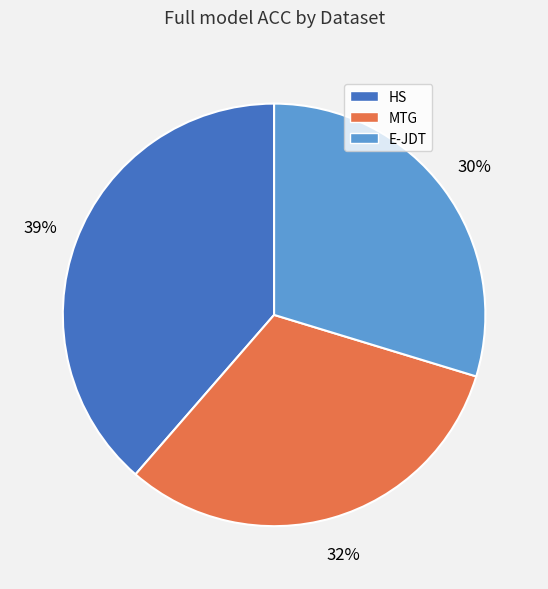

Is the sum of MTG and E-JDT greater than half?

Yes